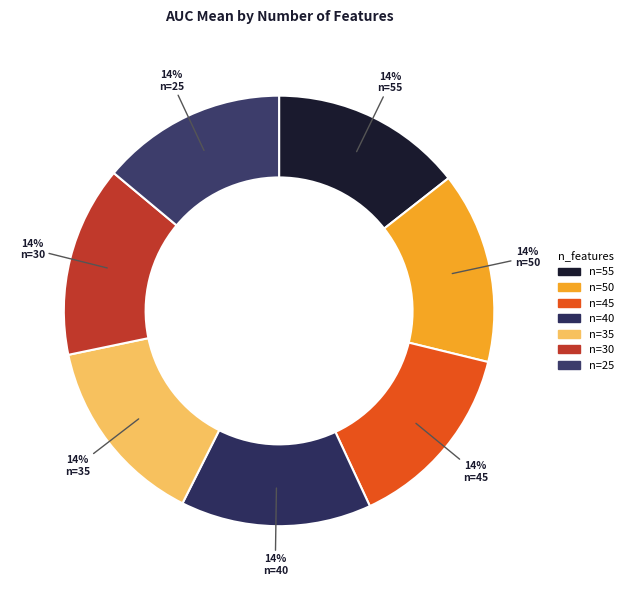

How many slices are in this pie chart?

7